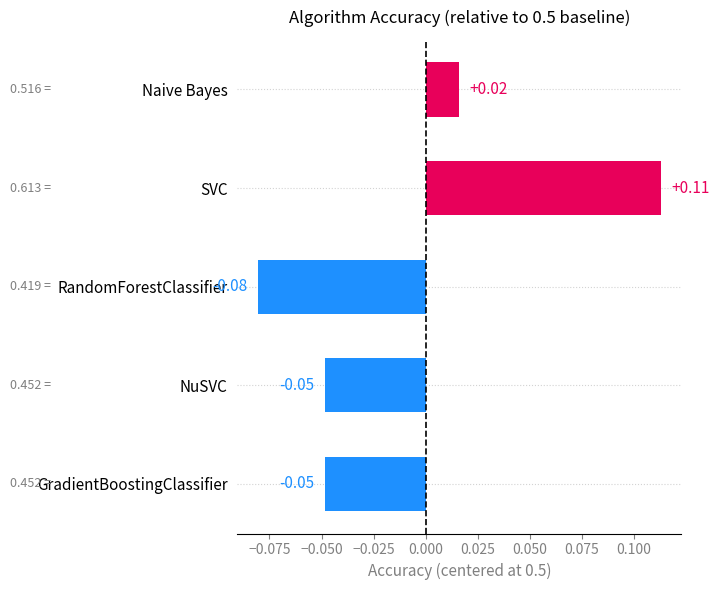

At which label is the value closest to 0?

Naive Bayes